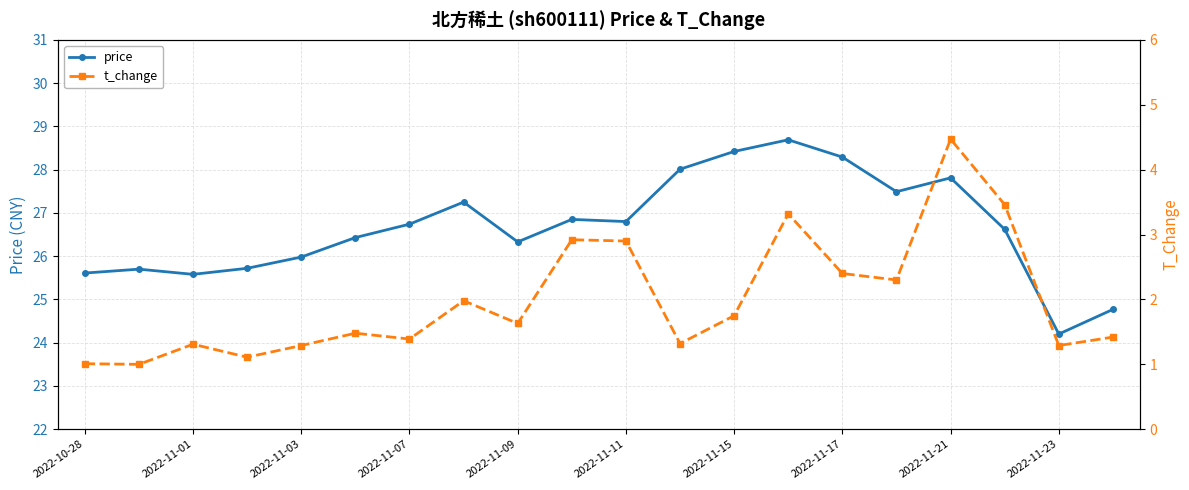

What is the difference between the highest and lowest values at 17?

23.2